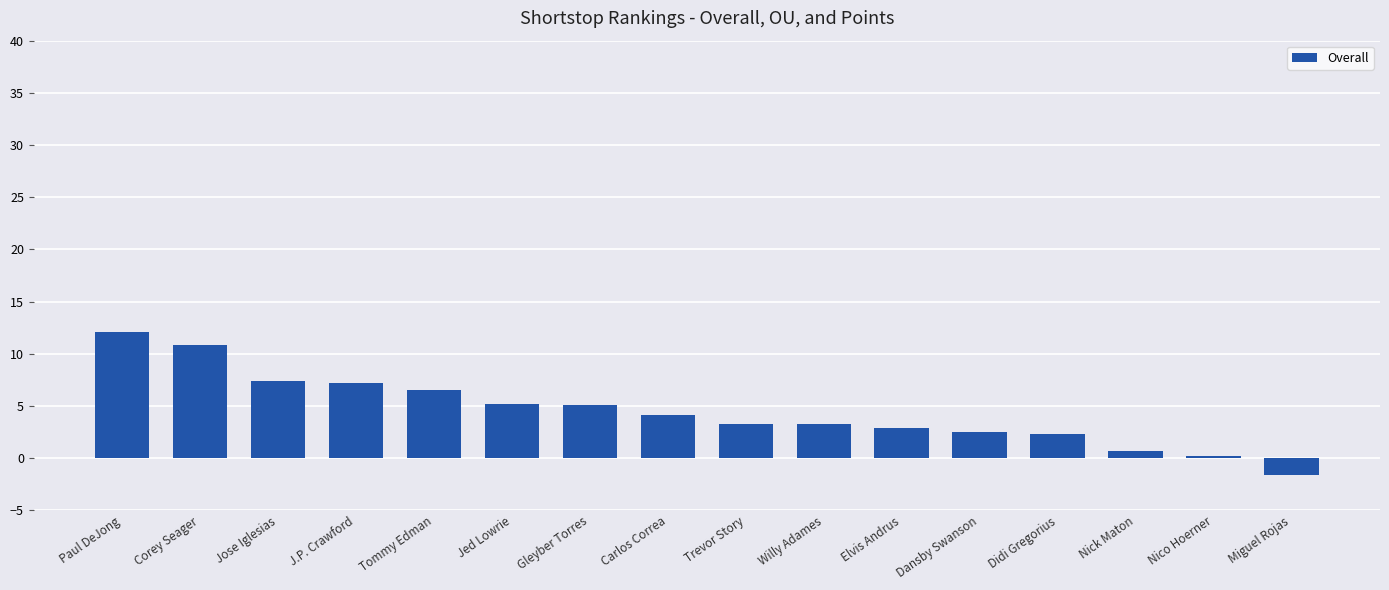

At which category does the chart reach its peak across all series?

Paul DeJong